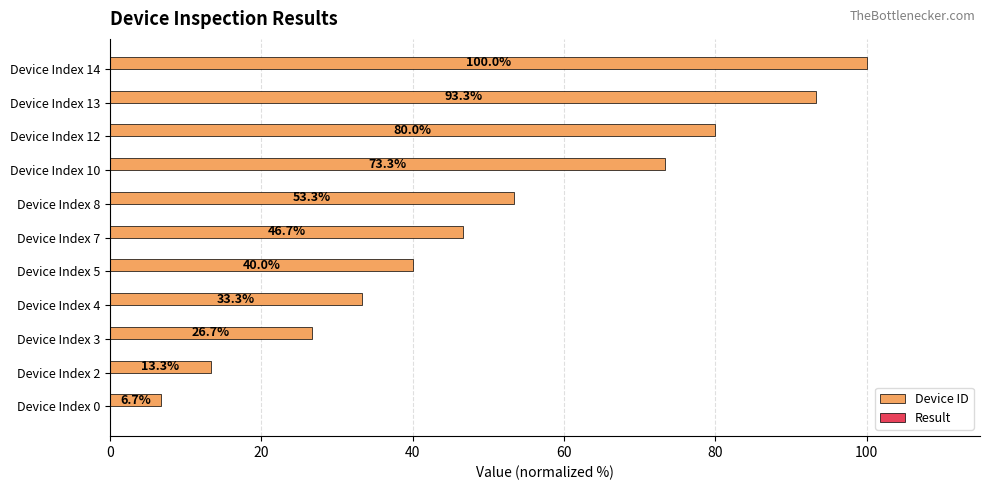

Between Device Index 4 and Device Index 12, which is larger?

Device Index 12